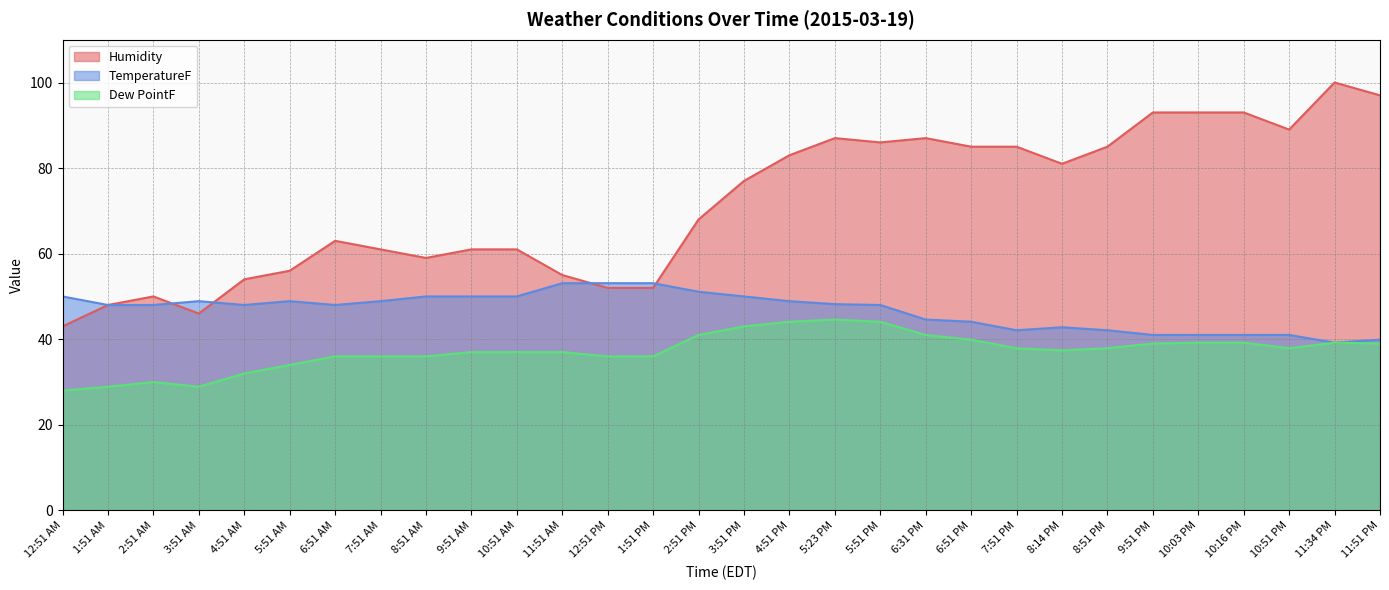

In TemperatureF, how many points are lower than both neighbors (excluding endpoints)?

4